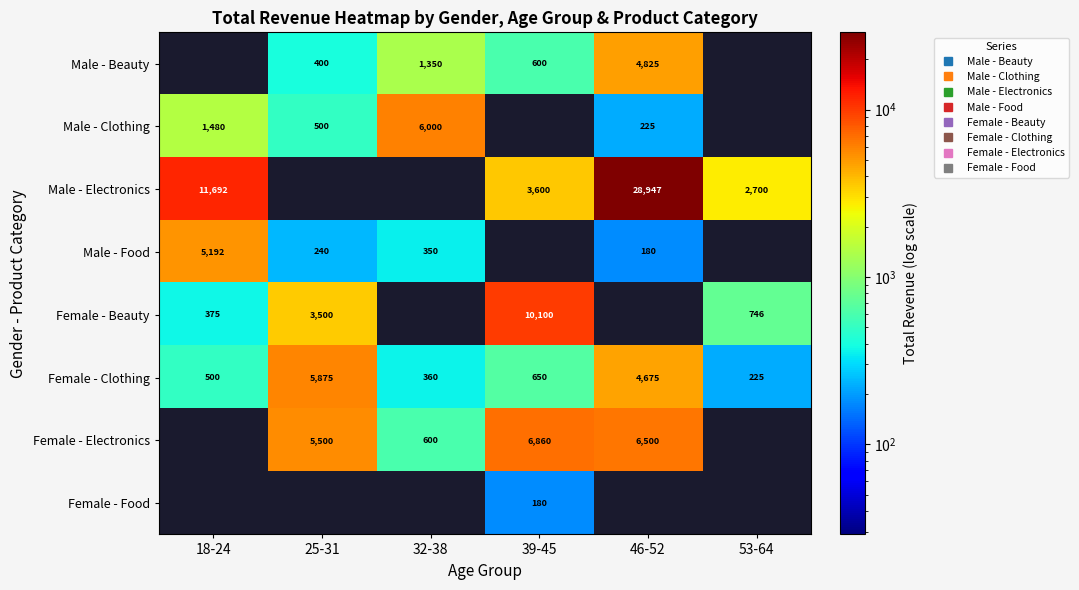

Rank the series by their maximum value, from highest to lowest.

Male - Electronics, Female - Beauty, Female - Electronics, Male - Clothing, Female - Clothing, Male - Food, Male - Beauty, Female - Food